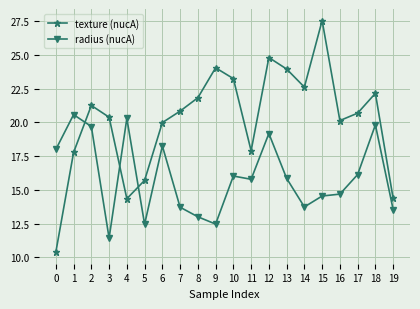

Is this an area chart (filled region under the line)?

No